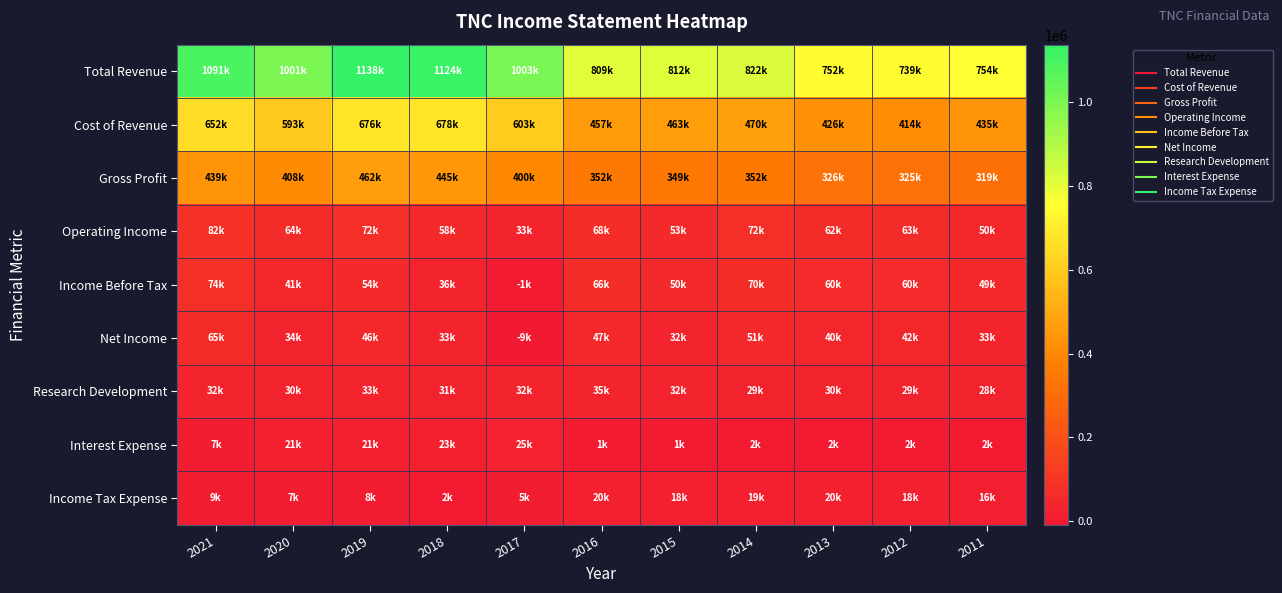

Reading left to right, transcribe all the data shown in this chart.

Total Revenue: 2021=1090800	2020=1001000	2019=1137600	2018=1123500	2017=1003100	2016=808600	2015=811800	2014=822000	2013=752000	2012=739000	2011=754000
Cost of Revenue: 2021=652000	2020=592700	2019=675600	2018=678500	2017=603300	2016=457000	2015=462700	2014=469600	2013=426100	2012=413700	2011=434800
Gross Profit: 2021=438800	2020=408300	2019=462000	2018=445000	2017=399800	2016=351600	2015=349100	2014=352400	2013=325900	2012=325300	2011=319200
Operating Income: 2021=82400	2020=63700	2019=71800	2018=58000	2017=33000	2016=68500	2015=53200	2014=72100	2013=62400	2012=62700	2011=49600
Income Before Tax: 2021=74100	2020=41100	2019=54000	2018=35800	2017=-1300	2016=66500	2015=50400	2014=69500	2013=59900	2012=59900	2011=48700
Net Income: 2021=64900	2020=33700	2019=45800	2018=33400	2017=-8600	2016=46600	2015=32100	2014=50700	2013=40200	2012=41600	2011=32700
Research Development: 2021=32200	2020=30100	2019=32700	2018=30700	2017=32000	2016=34700	2015=32400	2014=29400	2013=30500	2012=29300	2011=27900
Interest Expense: 2021=7300	2020=20700	2019=21100	2018=23300	2017=25400	2016=1300	2015=1300	2014=1700	2013=1800	2012=2500	2011=2200
Income Tax Expense: 2021=9200	2020=7400	2019=8100	2018=2300	2017=4900	2016=19900	2015=18300	2014=18900	2013=19600	2012=18300	2011=16000